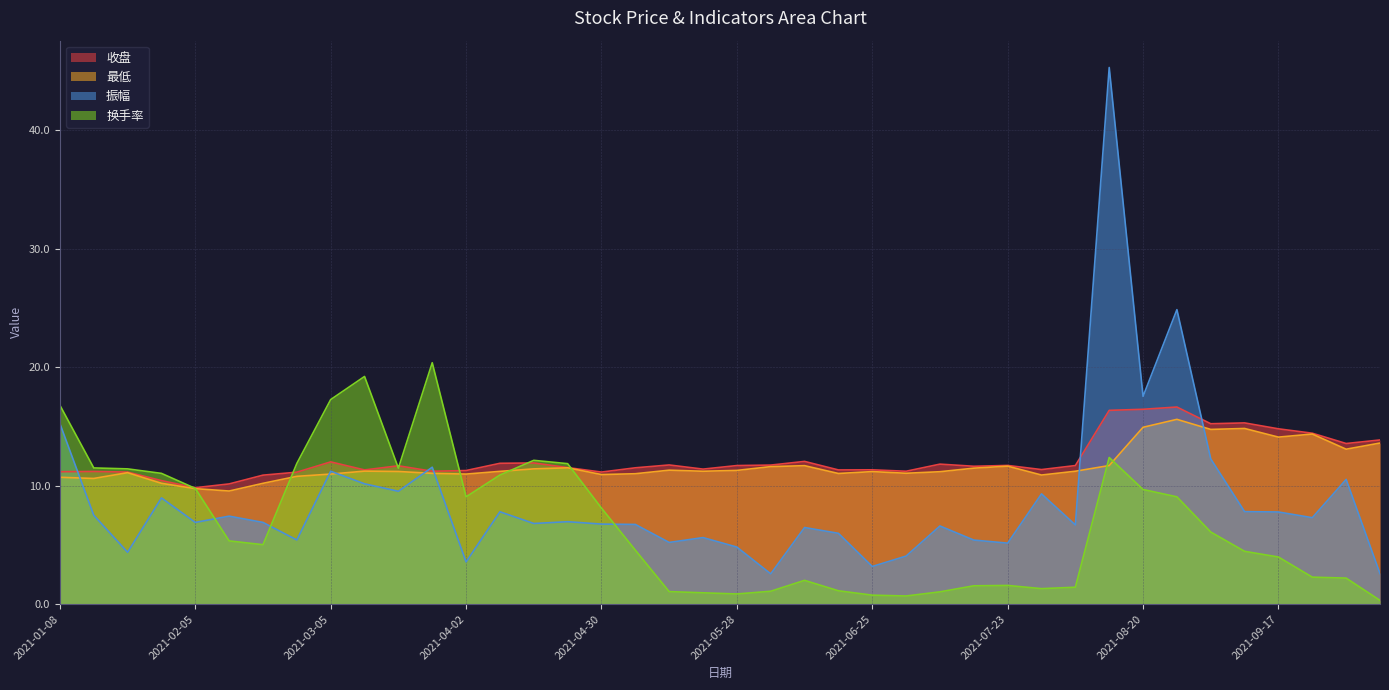

After their last crossing, which series has the higher values: 收盘 or 振幅?

收盘